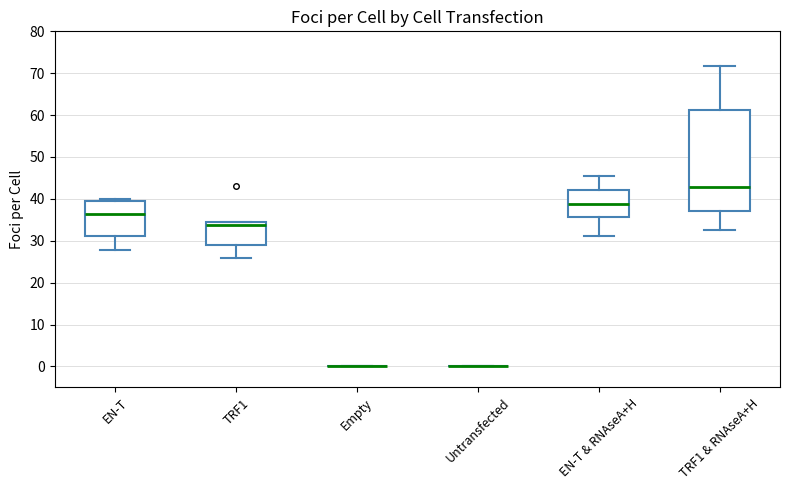

Reading left to right, transcribe this box plot: for each box, give where its median line is, the range the box spans, and where its two whiskers end, as read against the y-axis. The values are not printed on the chart, so give them approximately, as read against the axis.

EN-T: median 37, box 31 to 40, whiskers 28 to 40 (just above the box's upper edge)
TRF1: median 34 (just below the box's upper edge), box 29 to 34, whiskers 26 to 34
Empty: box collapsed to a line at 0, whiskers 0 to 0
Untransfected: box collapsed to a line at 0, whiskers 0 to 0
EN-T & RNAseA+H: median 39, box 36 to 42, whiskers 31 to 46
TRF1 & RNAseA+H: median 43, box 37 to 61, whiskers 32 to 72